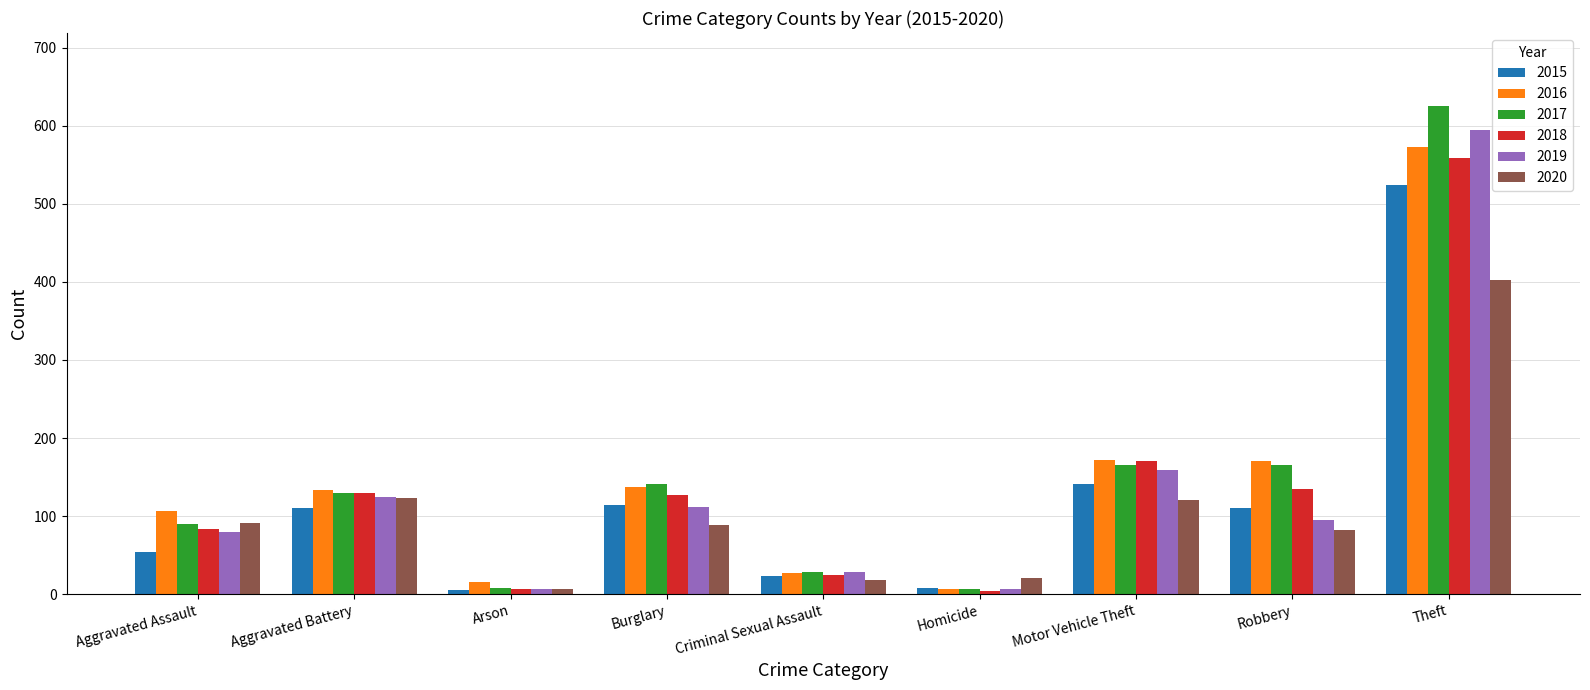

Is it true that 2017 equals 58 at Aggravated Assault?

False